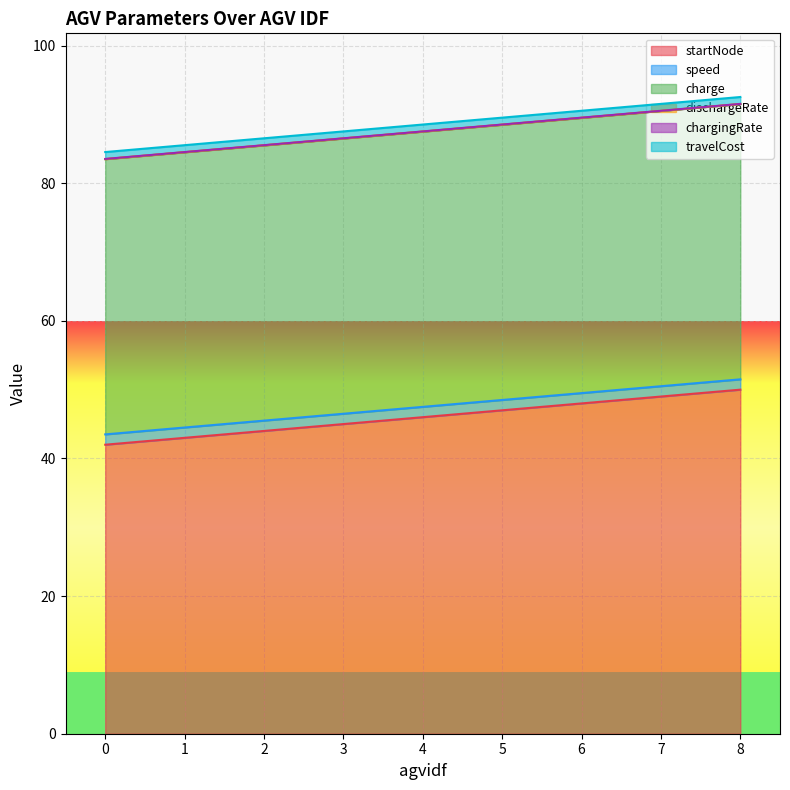

What is the total value across all series at 1?

85.5